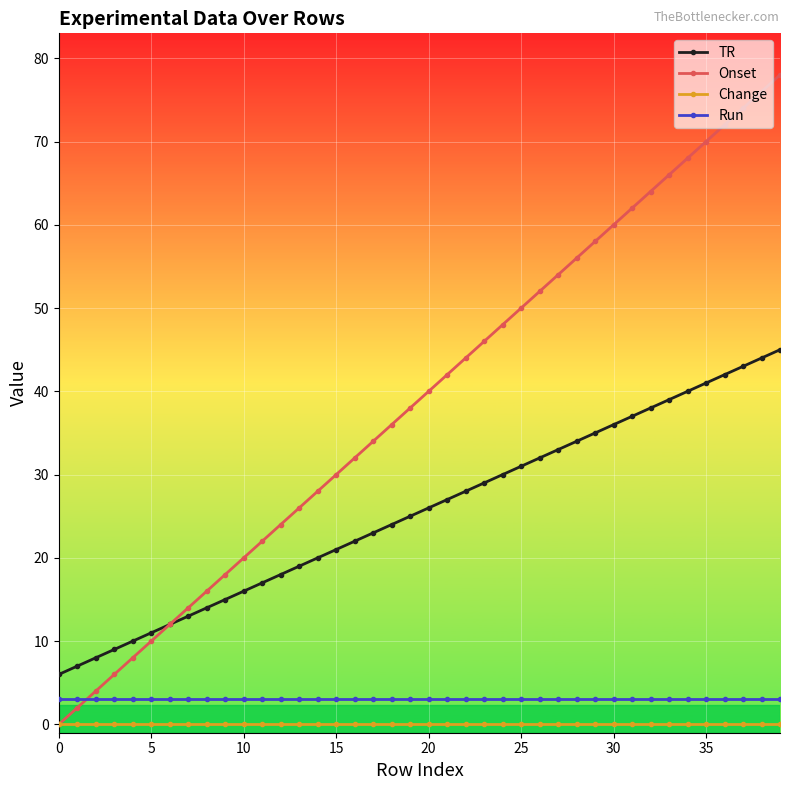

True or false: TR and Run intersect in this chart.

False